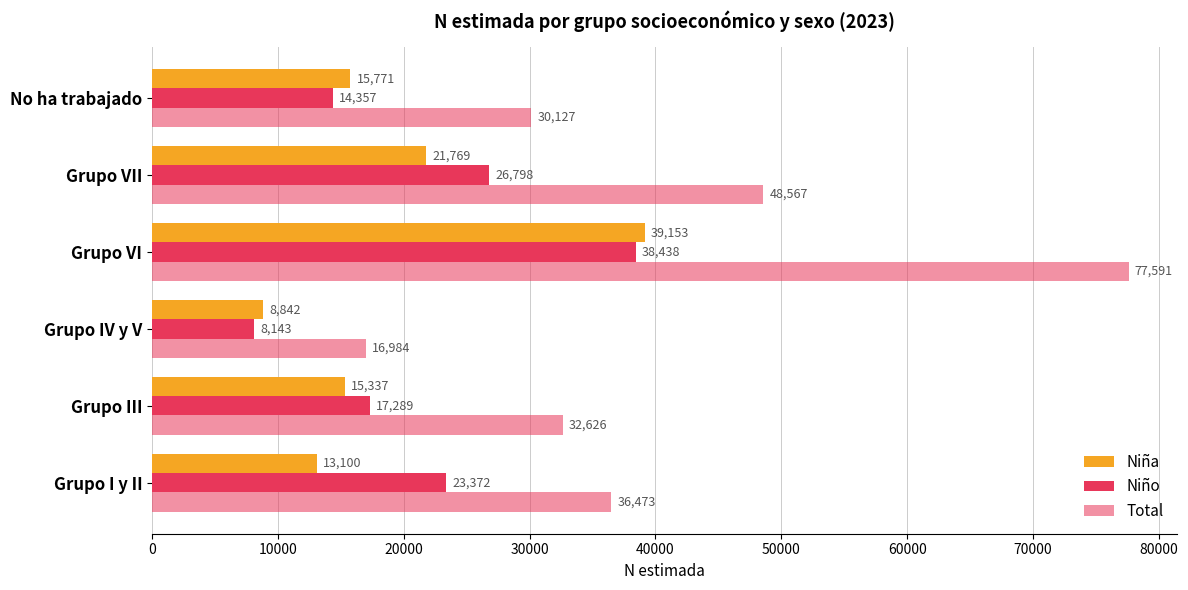

How many data points in Total are less than 36473?

3